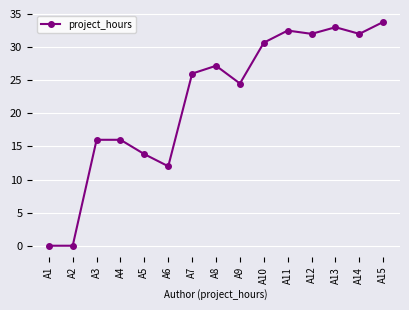

Which has a higher value, A12 or A7?

A12